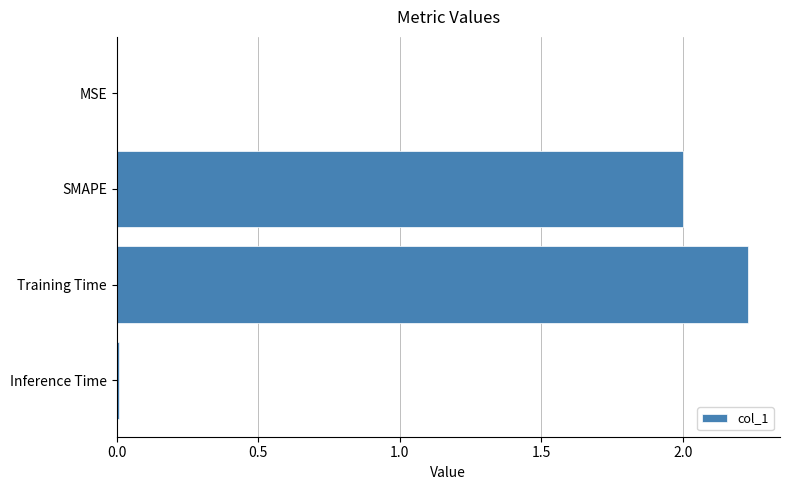

True or false: the data shows 0.0 at MSE.

True